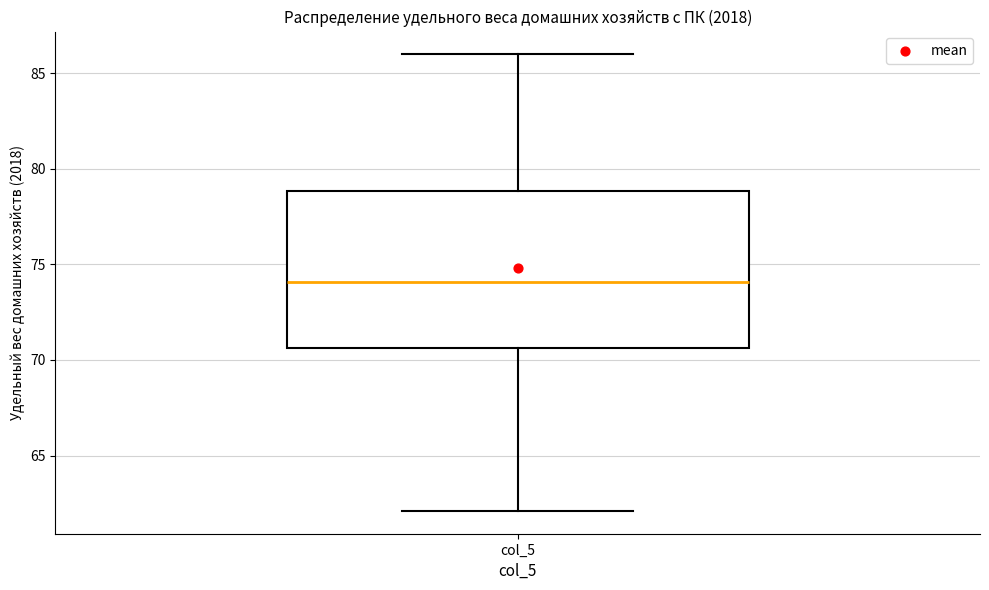

Read this box plot against the y-axis: the position of the median line, the range covered by the box, and the ends of both whiskers. The values are not printed on the chart, so give them approximately, as read against the axis.

median 74.0, box 70.5 to 79.0, whiskers 62.0 to 86.0